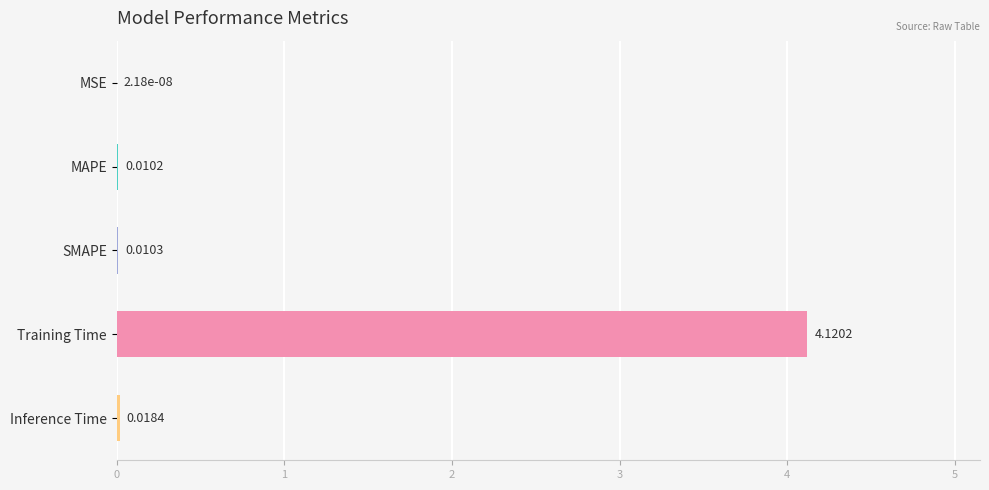

Which category has the highest value across all series?

Training Time